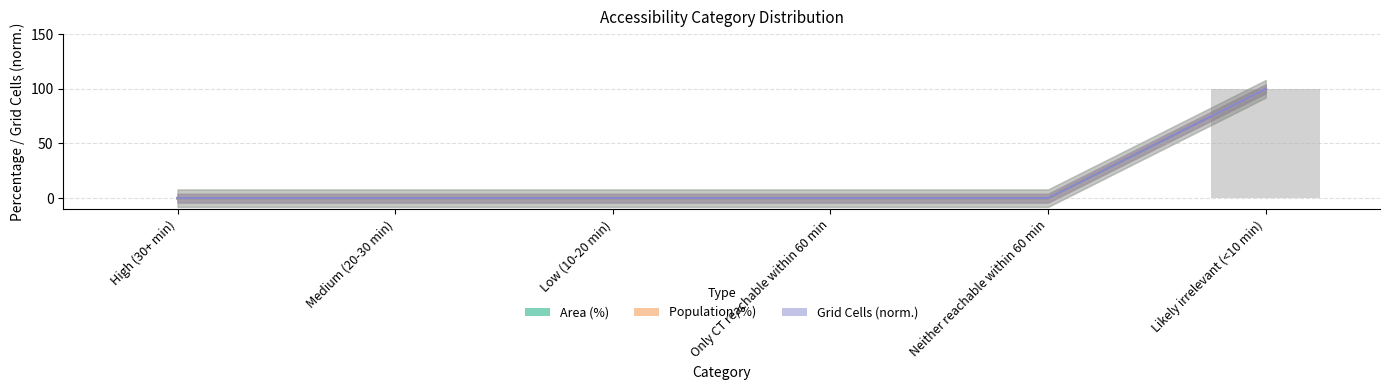

What is the difference between the maximum and minimum values in the Area (%) series?

100